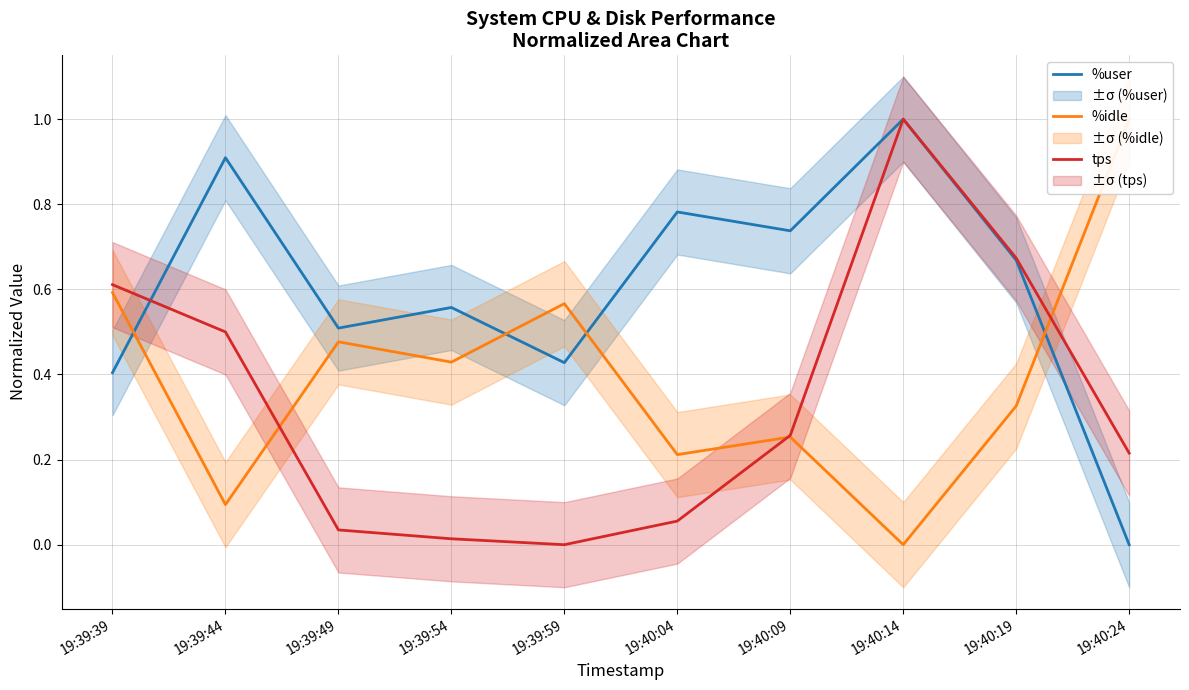

At how many categories does at least one series exceed 0?

10